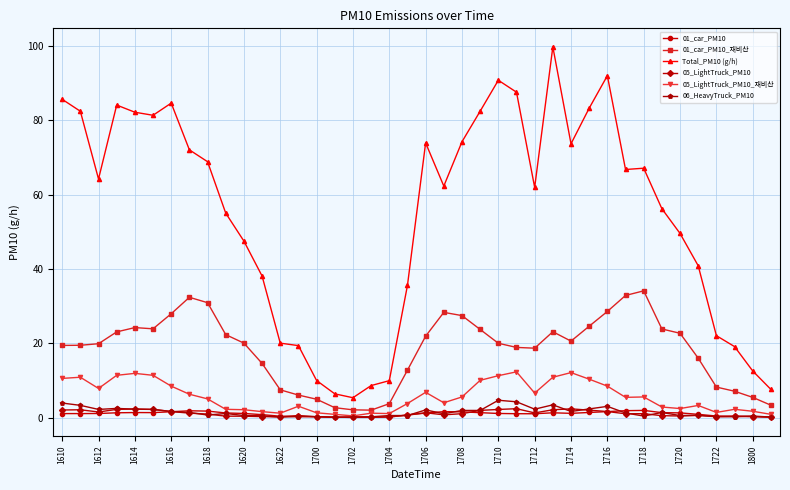

What is the maximum value for 01_car_PM10_재비산?

34.1